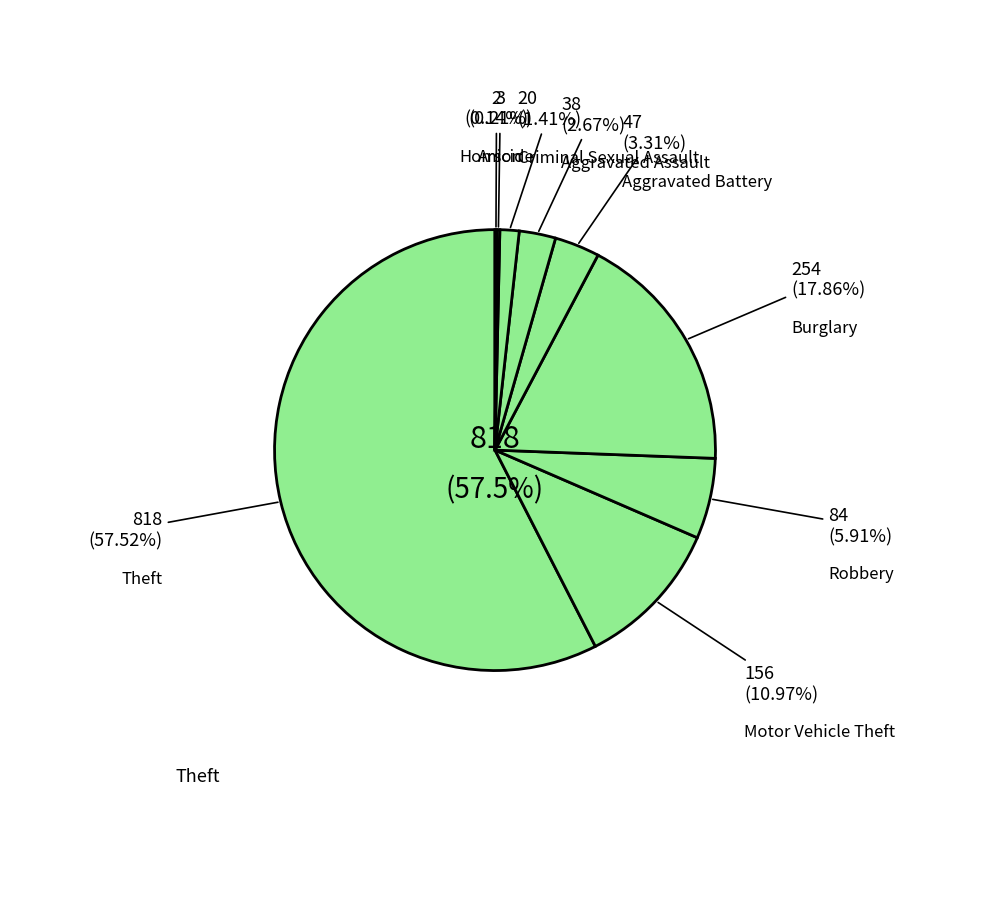

To the nearest percent, what portion does Criminal Sexual Assault represent?

1%